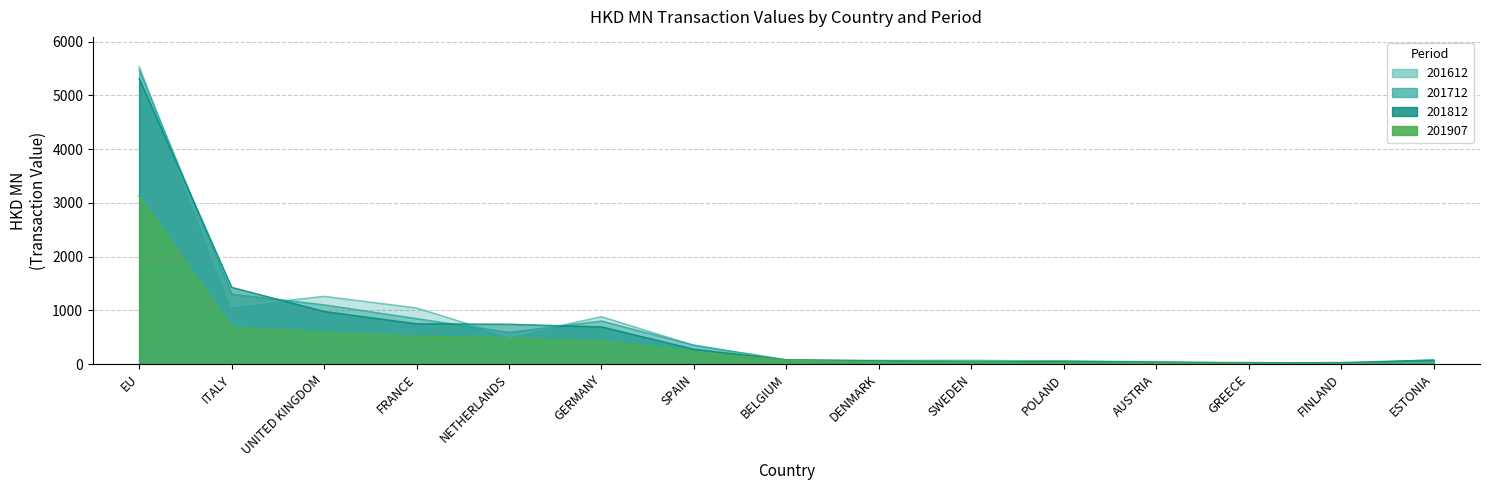

The value of 201907 at POLAND is 20.1. True or false?

True